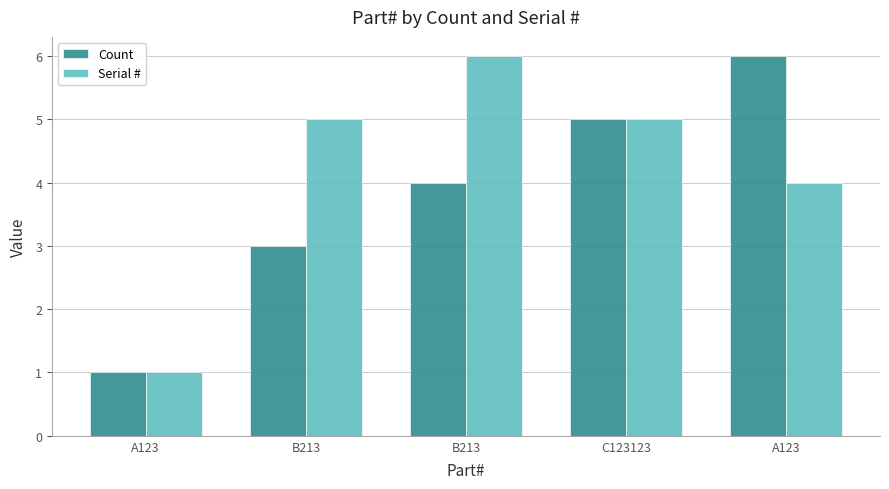

At how many categories does at least one series exceed 4?

4